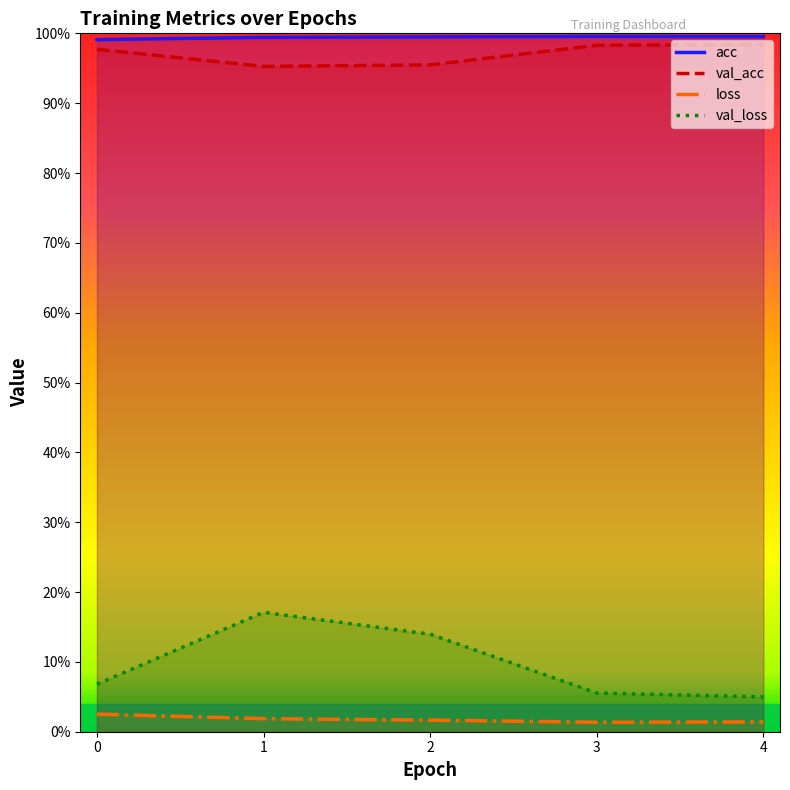

True or false: acc and loss cross at least once.

False